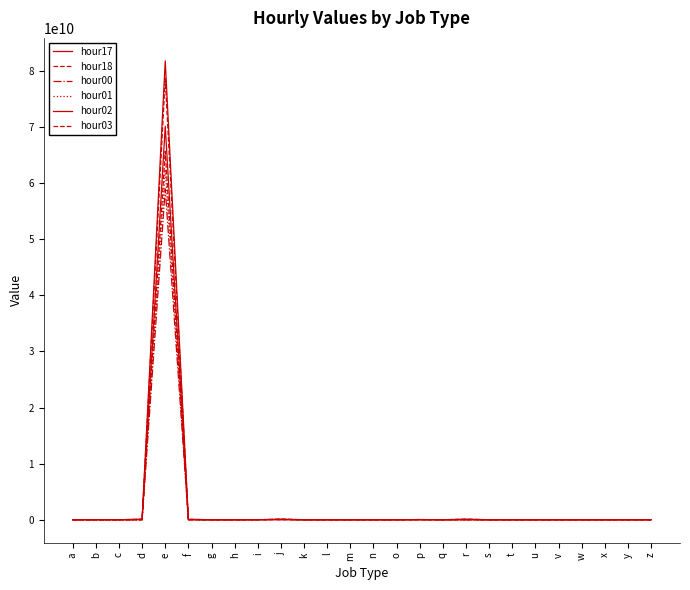

Which category has the highest value in the hour03 series?

e